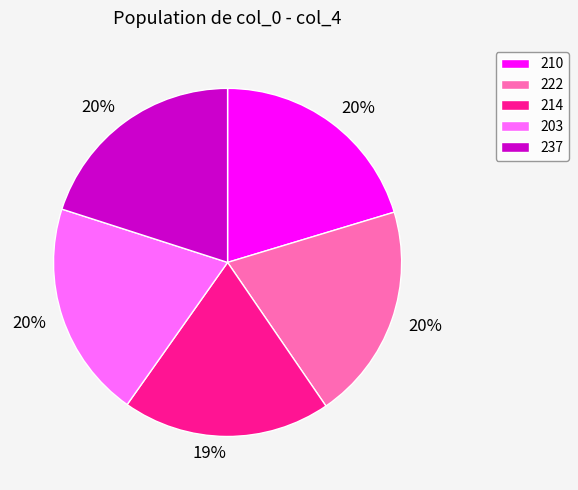

The 237 slice represents 20% of the pie. True or false?

True